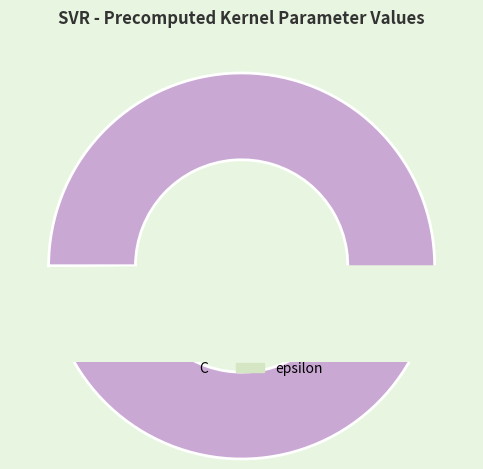

What percentage do epsilon and C together represent?

100.0%